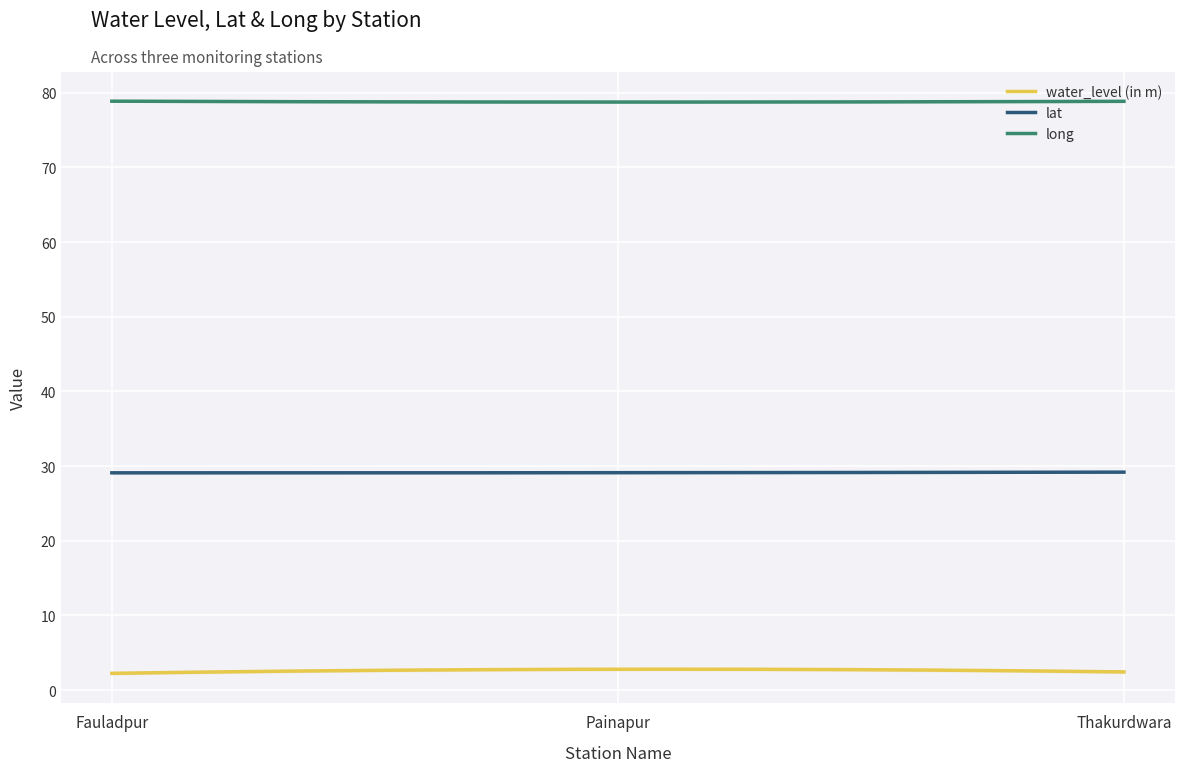

Count the number of data series in this chart.

3